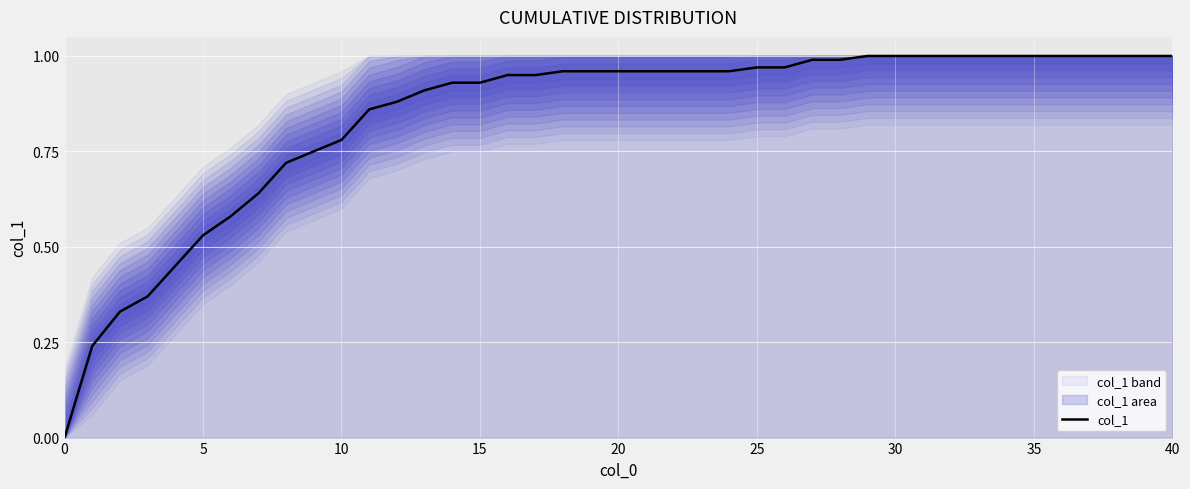

The value at 0 is 0.0. True or false?

True